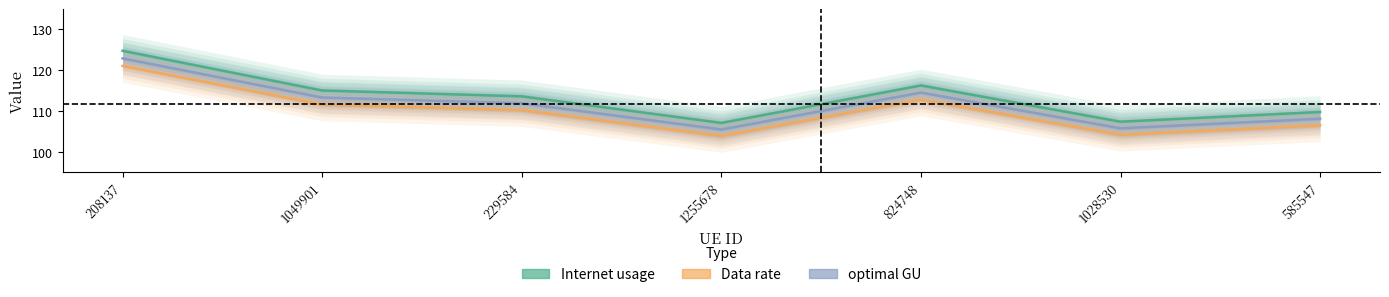

Which series has the largest range (max minus min)?

Internet usage